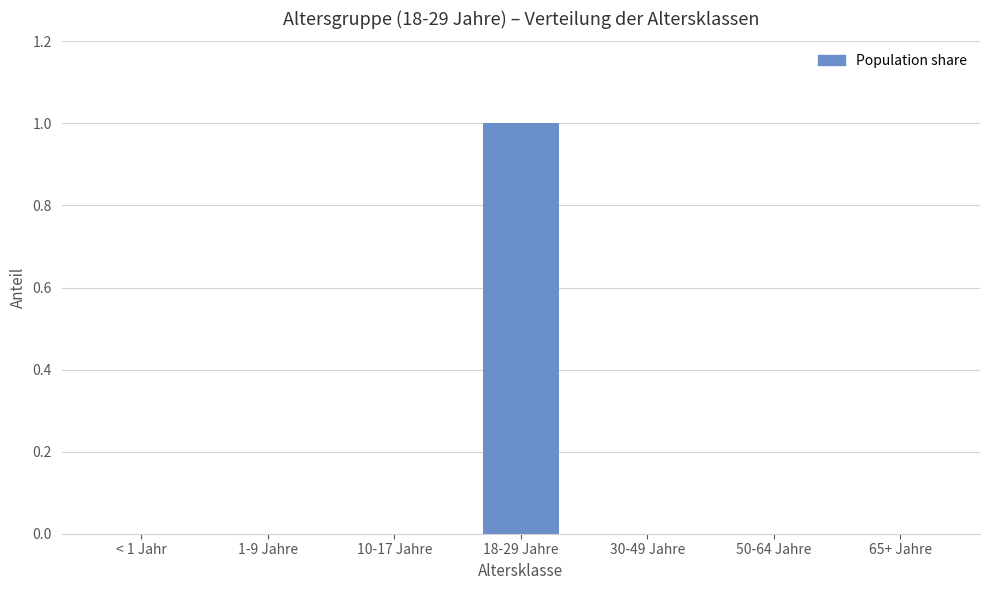

What is the sum of all values?

1